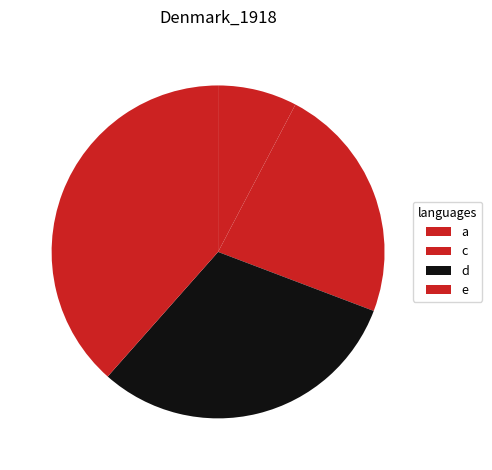

Rank the categories by value from highest to lowest.

e, d, c, a